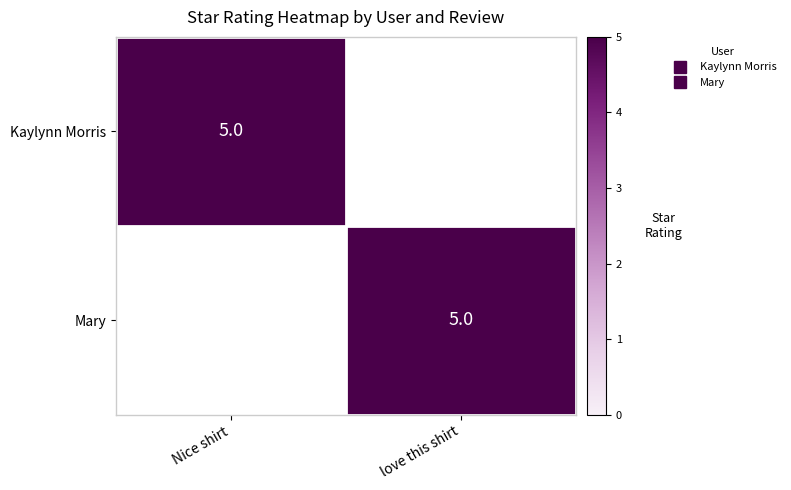

Between Nice shirt and love this shirt, which is larger?

Nice shirt